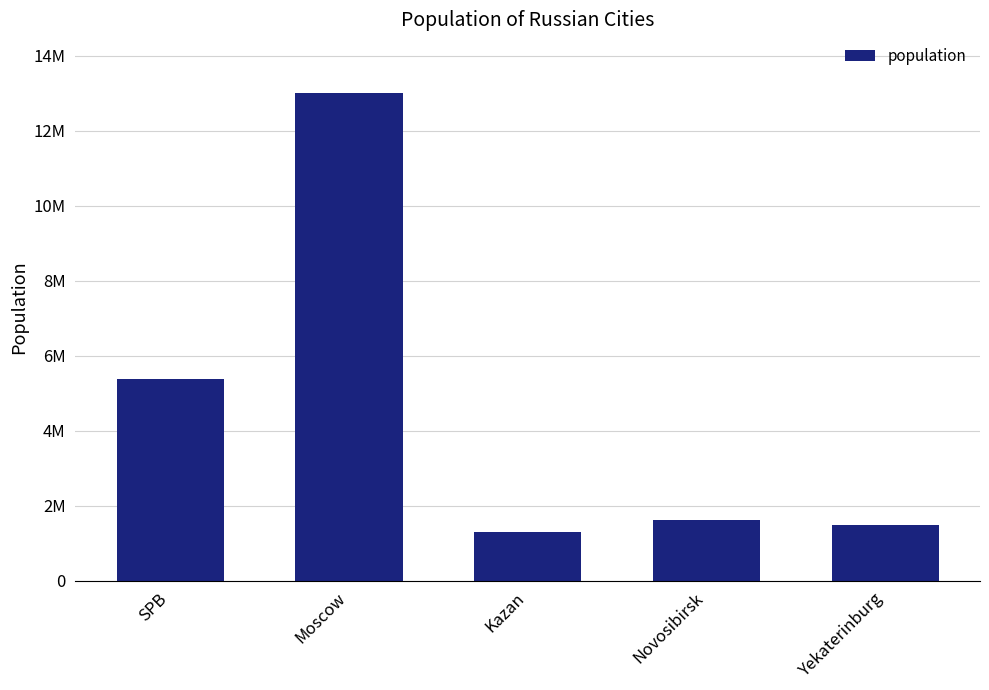

Reading left to right, transcribe all the data shown in this chart.

5384342	13010112	1306953	1620162	1493749